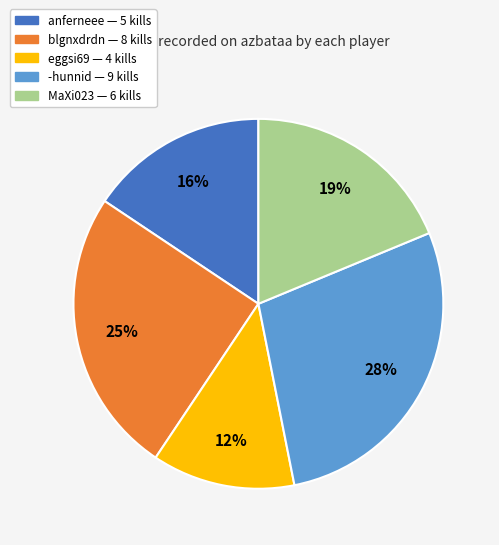

To the nearest percent, what is the difference between the largest and smallest slice percentages?

16%